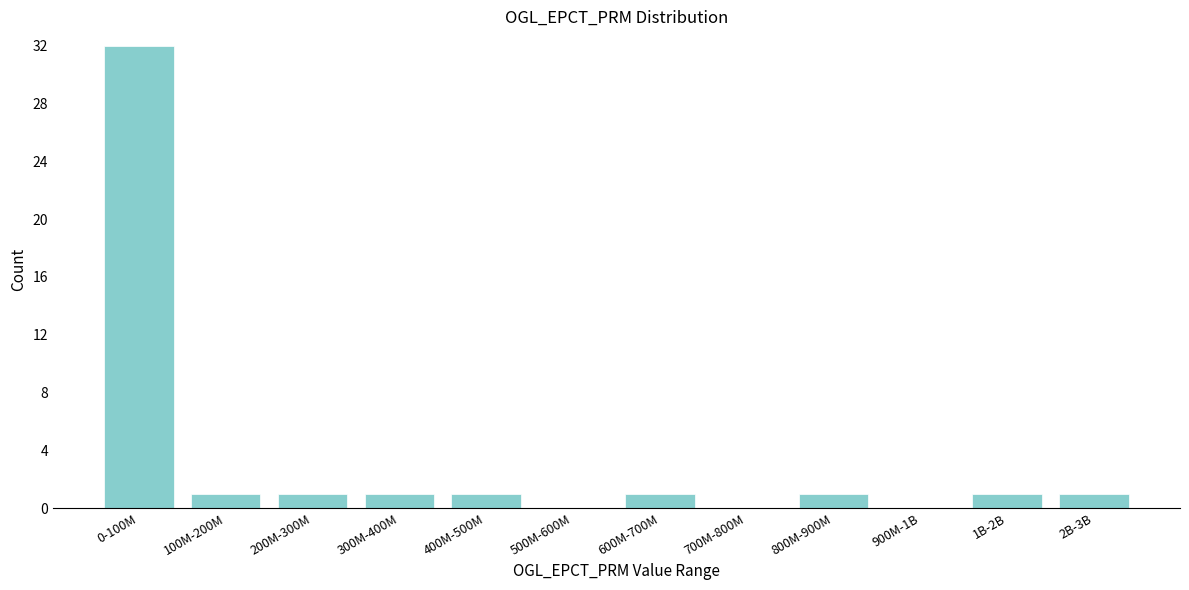

Reading left to right, what are all the values shown in this chart?

0-100M=32	100M-200M=1	200M-300M=1	300M-400M=1	400M-500M=1	500M-600M=0	600M-700M=1	700M-800M=0	800M-900M=1	900M-1B=0	1B-2B=1	2B-3B=1